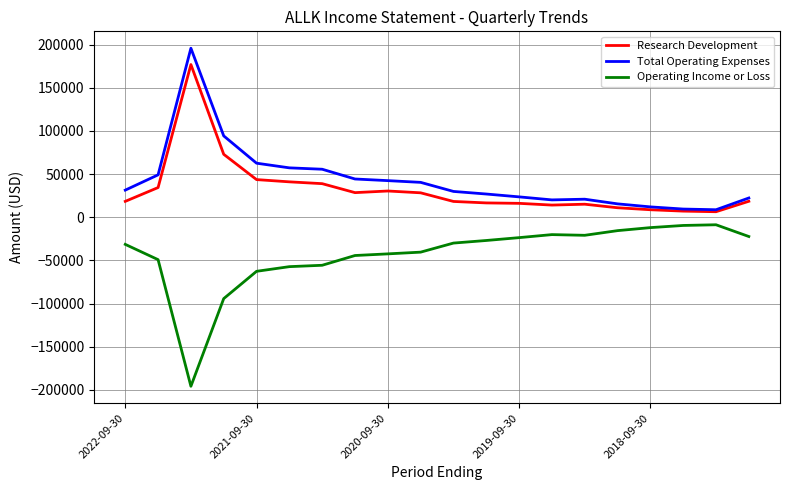

List the series in order of their peak value, lowest first.

Operating Income or Loss, Research Development, Total Operating Expenses